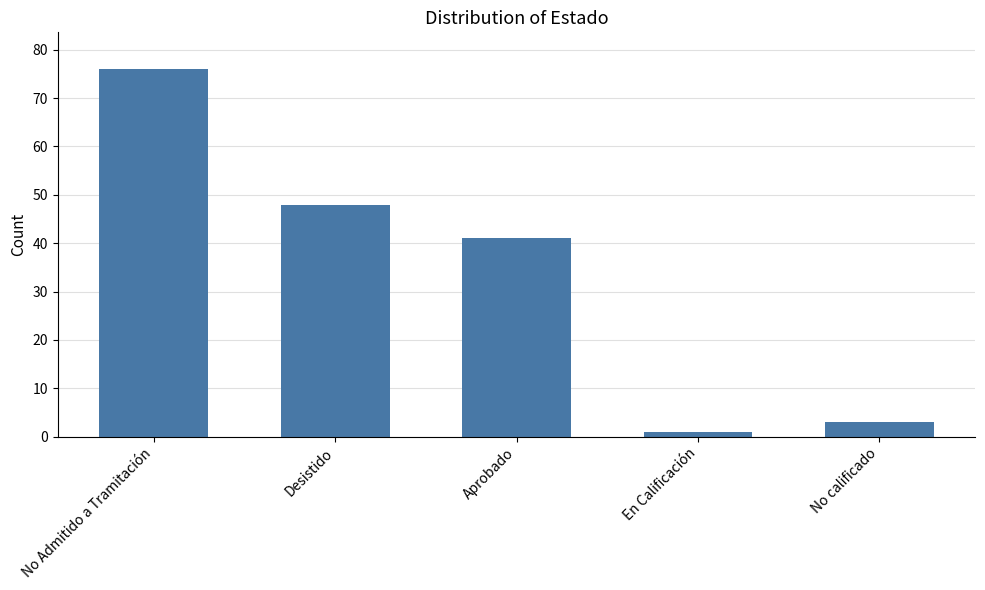

How many data points does each series have?

5